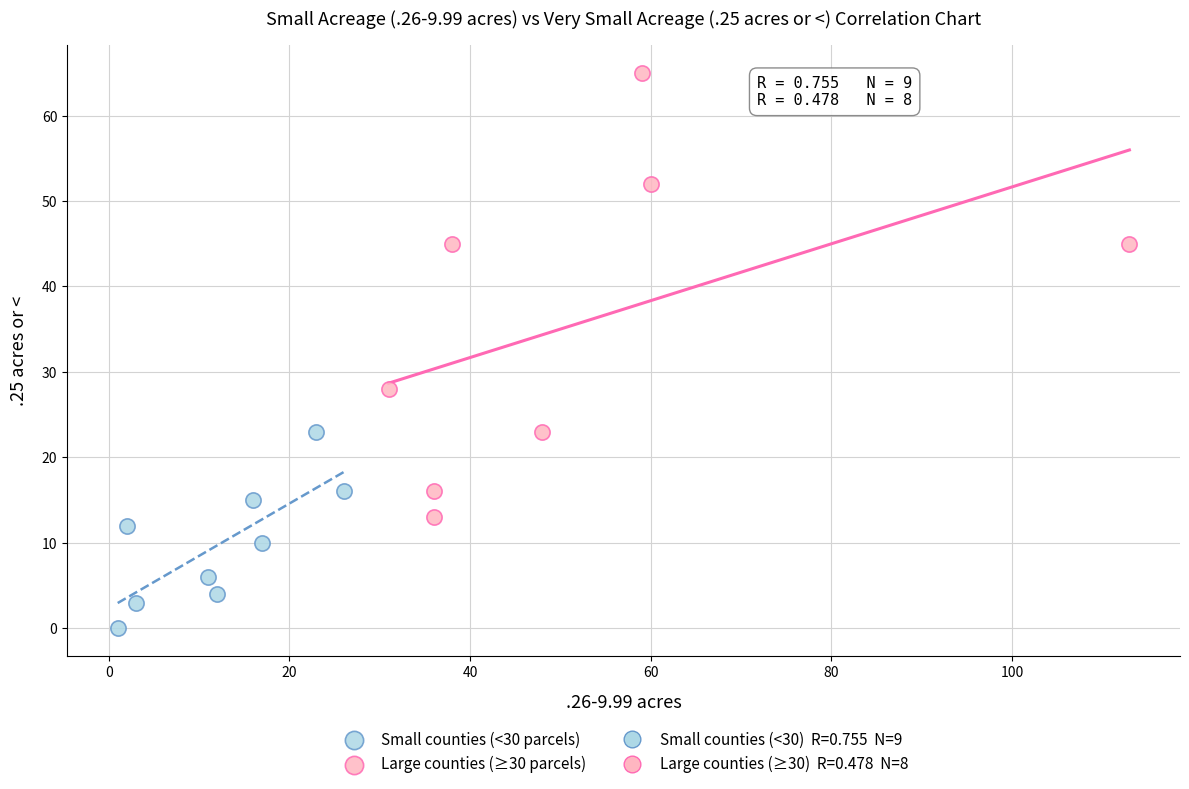

Which series has the widest spread of Y values?

Large counties (≥30 parcels)